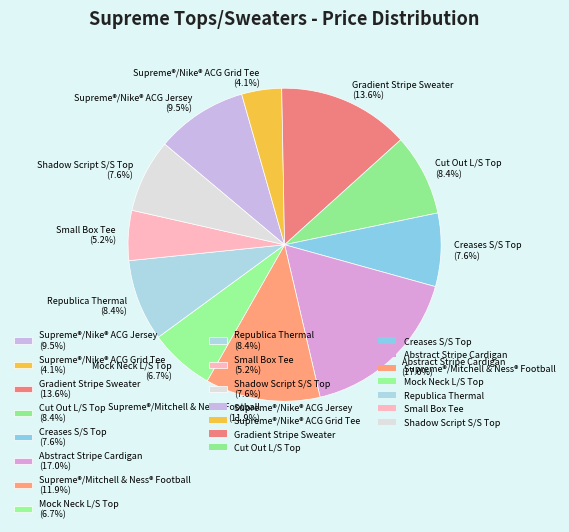

Which has a higher value, Supreme®/Nike® ACG Jersey (9.5%) or Abstract Stripe Cardigan (17.0%)?

Abstract Stripe Cardigan (17.0%)